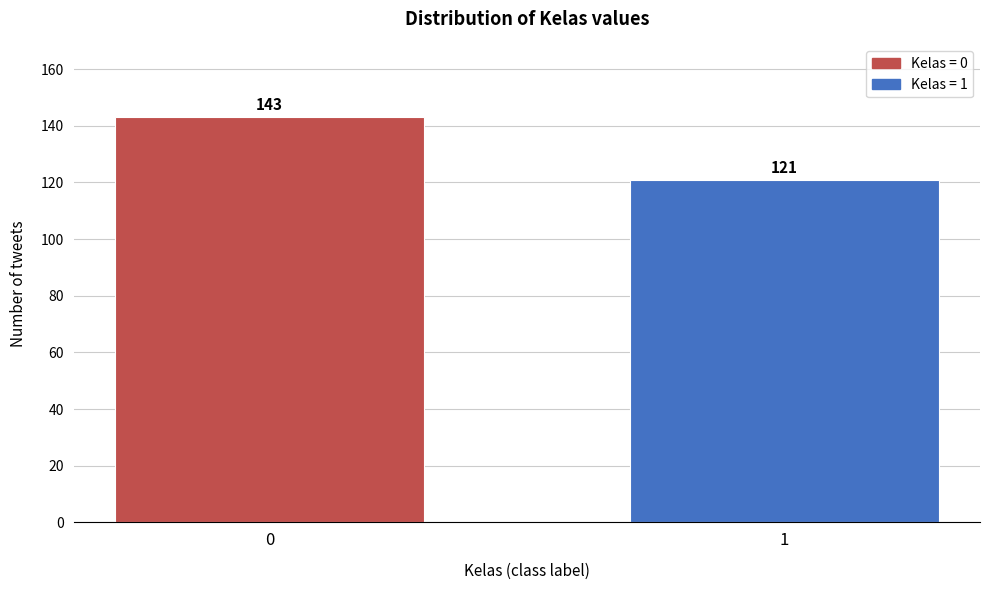

Reading left to right, list all the values displayed in this chart.

0=143	1=121